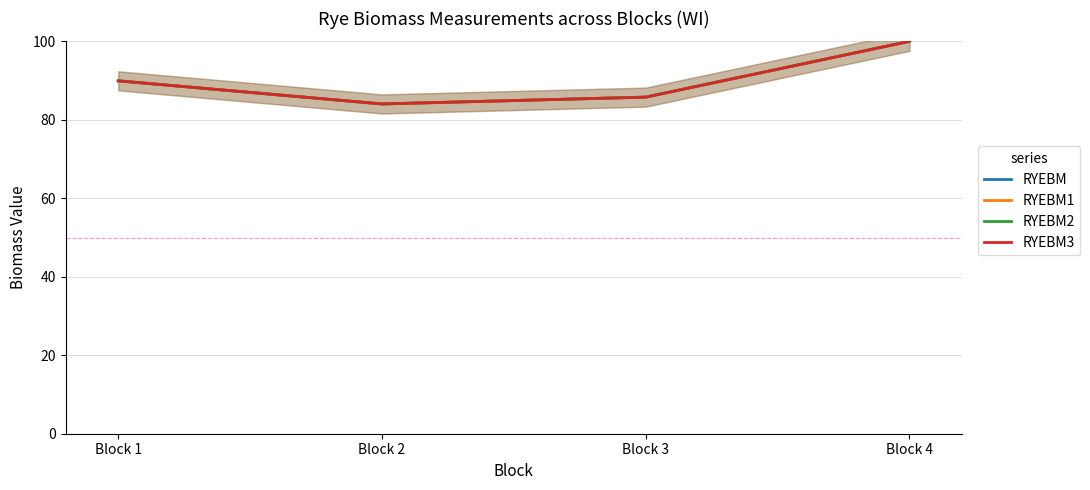

How many data points does each series have?

4